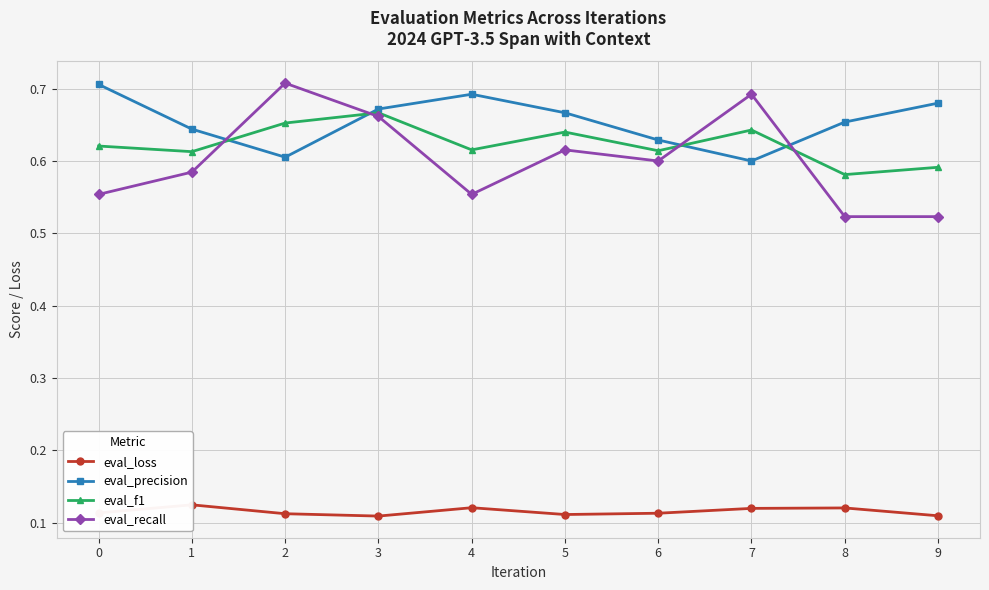

What are all the series names shown in the legend?

eval_loss, eval_precision, eval_f1, eval_recall